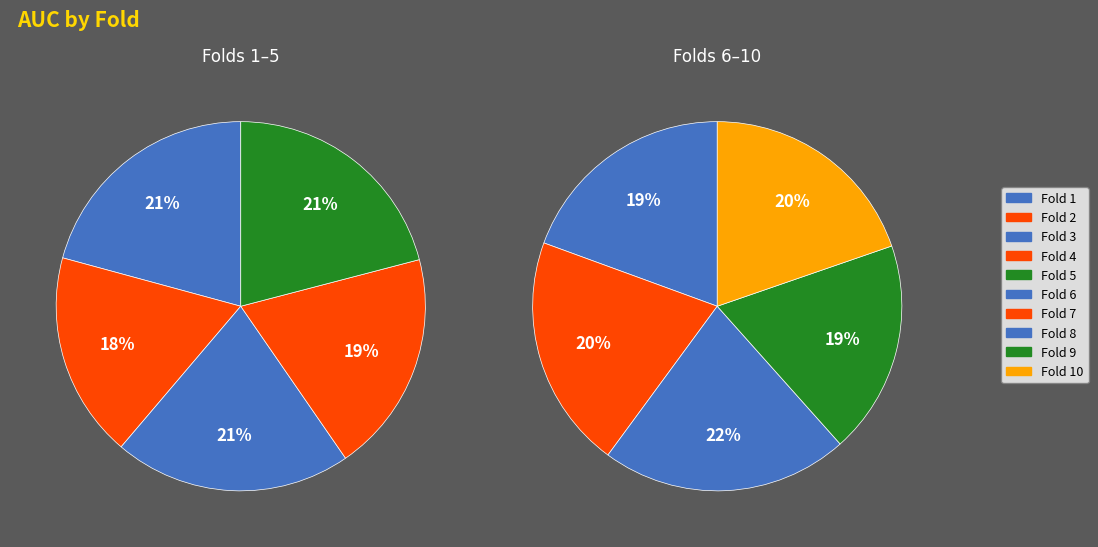

Between Fold 1 and Fold 3, which is larger?

Fold 3